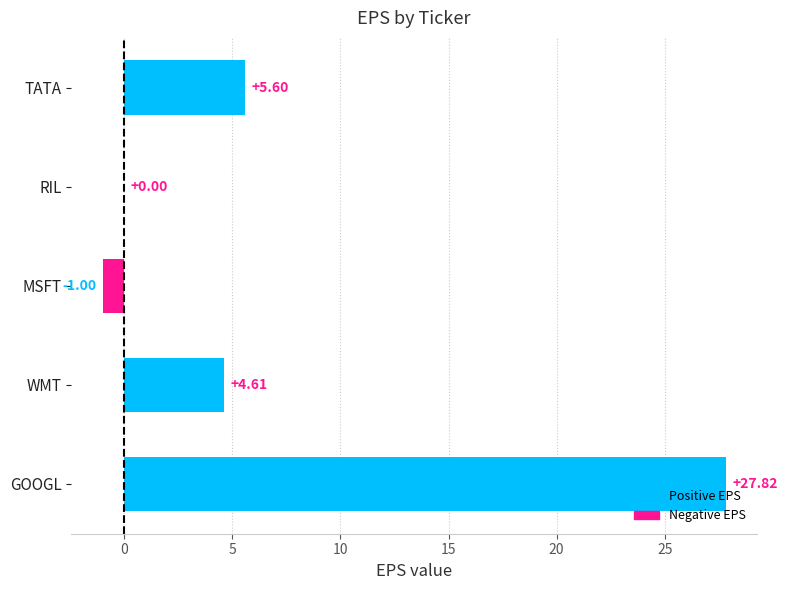

At which category does the chart reach its peak across all series?

GOOGL